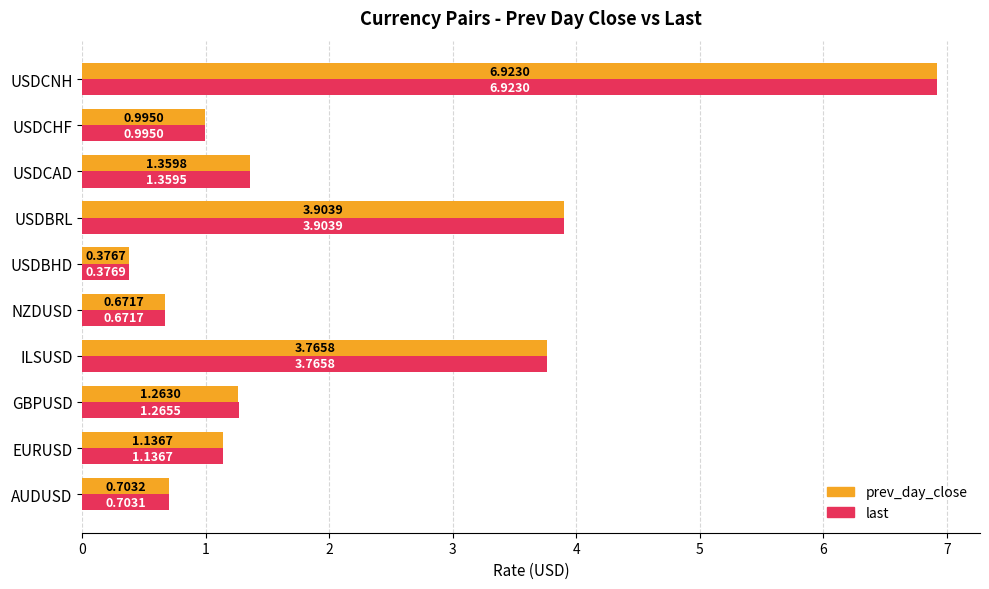

Where is prev_day_close nearest to the value 3?

ILSUSD